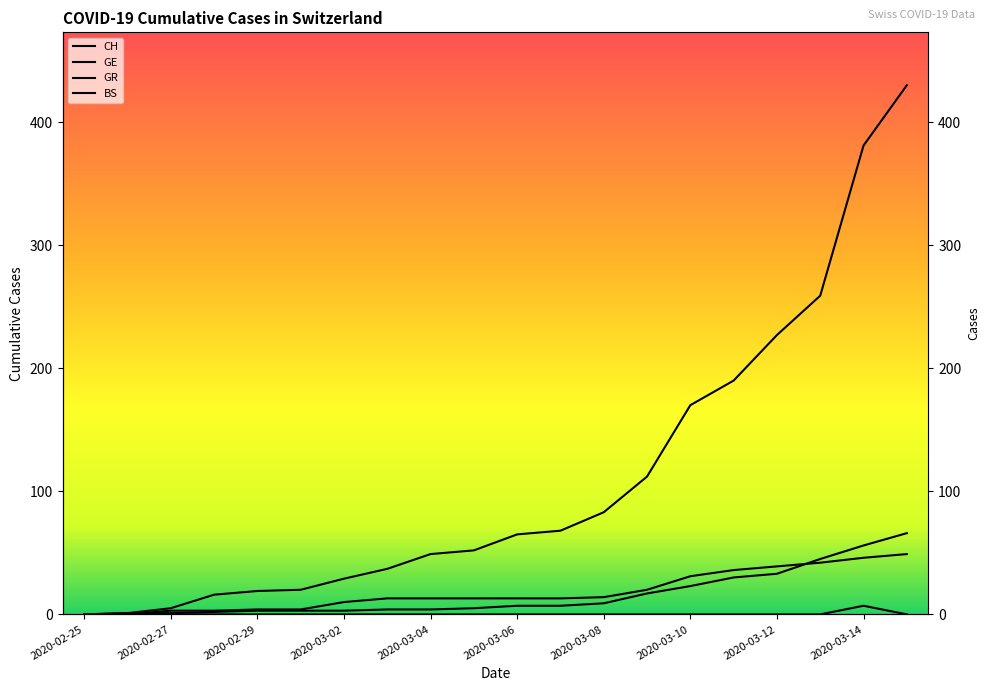

Does the chart have visible grid lines?

No